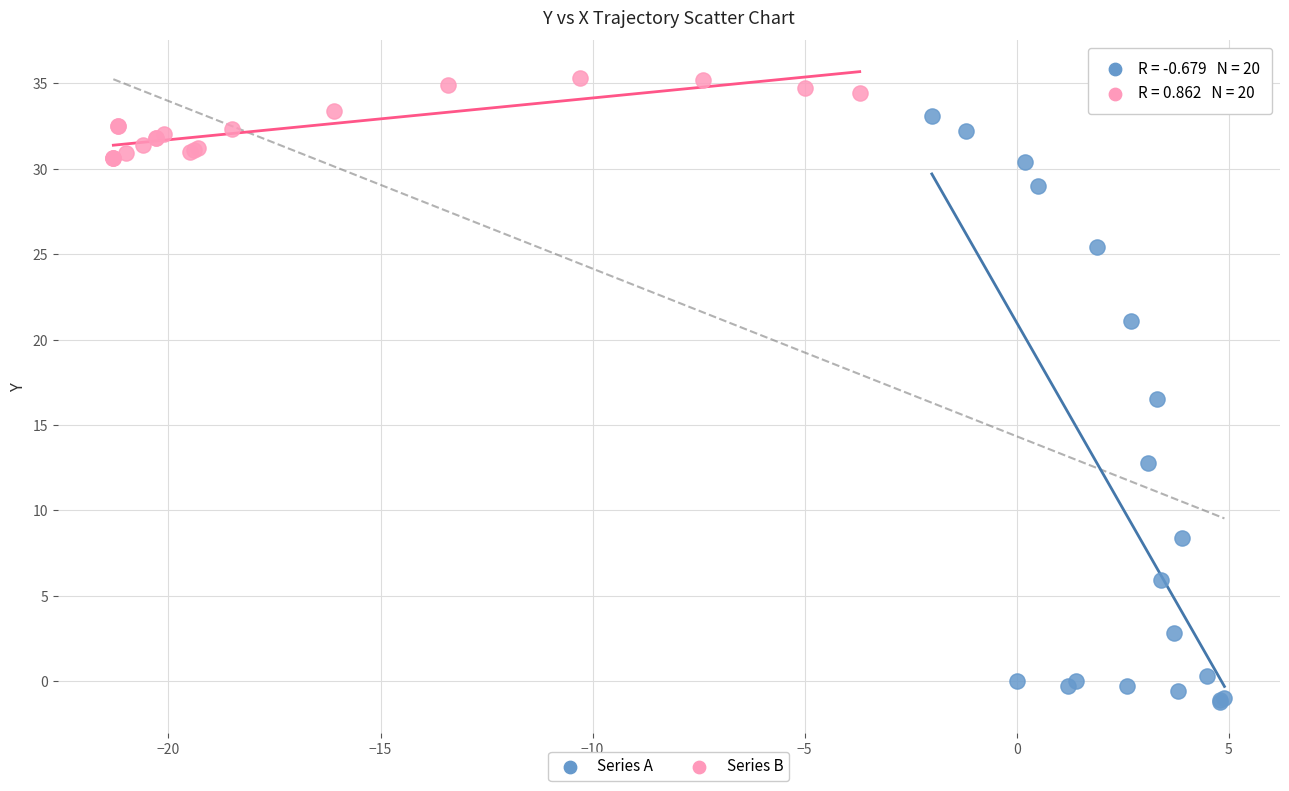

Which series reaches the maximum Y coordinate?

Series B